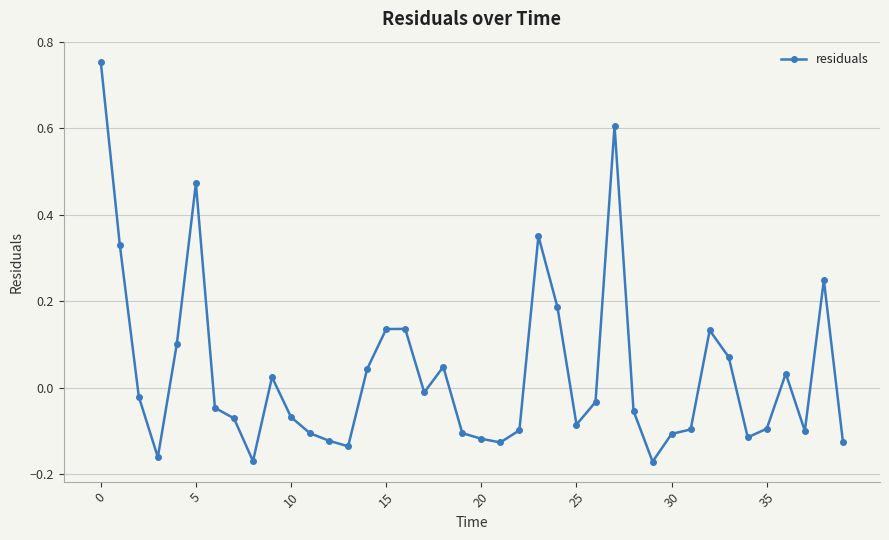

True or false: there are more than 2 points higher than both neighbors.

True